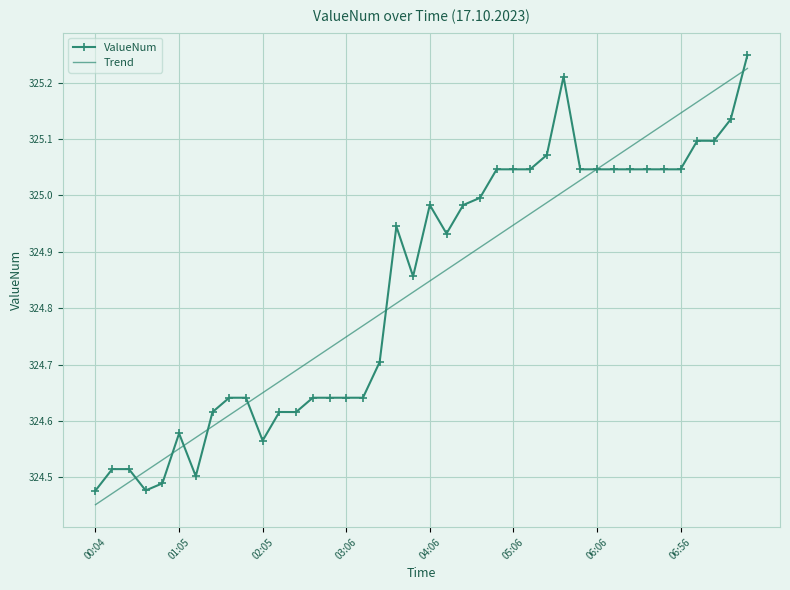

How many times do ValueNum and Trend cross each other?

8